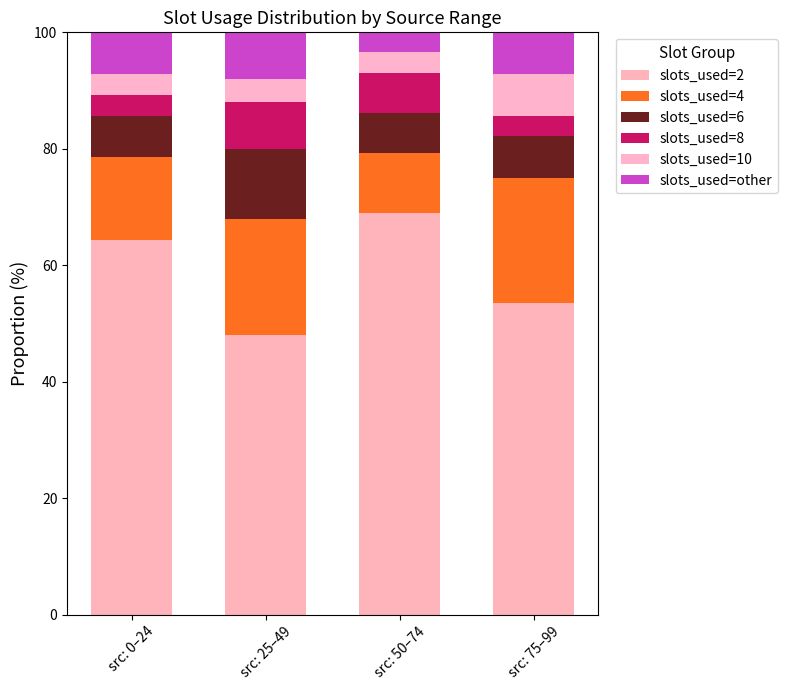

What are all the series names shown in the legend?

slots_used=2, slots_used=4, slots_used=6, slots_used=8, slots_used=10, slots_used=other